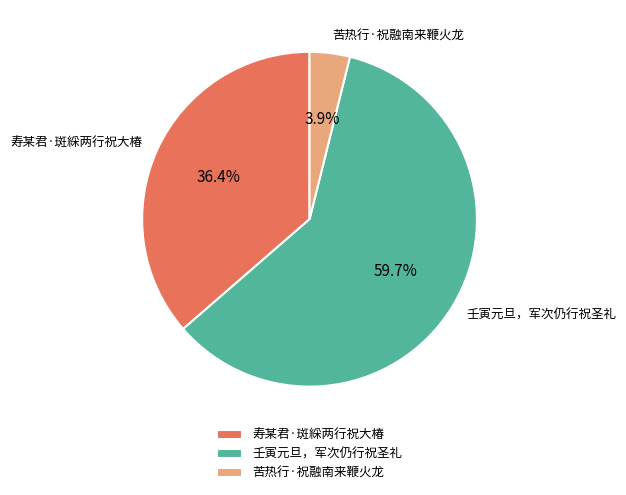

To the nearest percent, what percentage of the pie is 寿某君·斑綵两行祝大椿?

36%